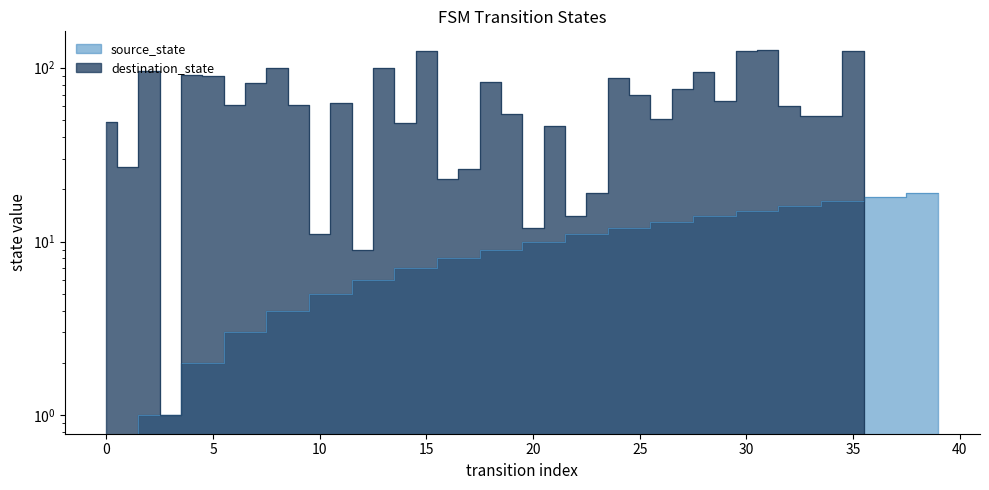

What is the maximum value for destination_state?

127